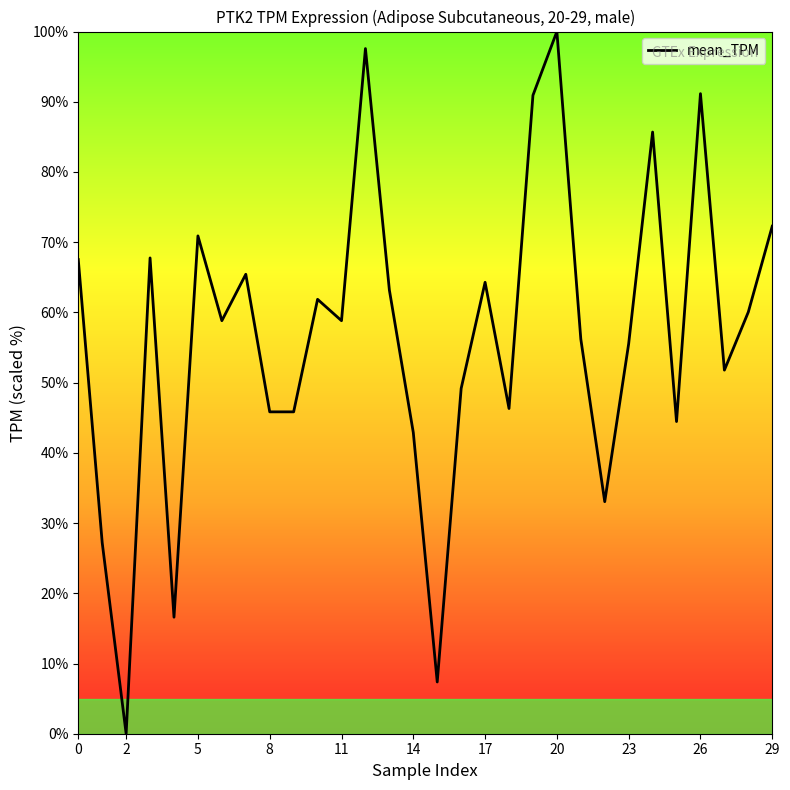

What is the difference between the maximum and minimum values?

100.0